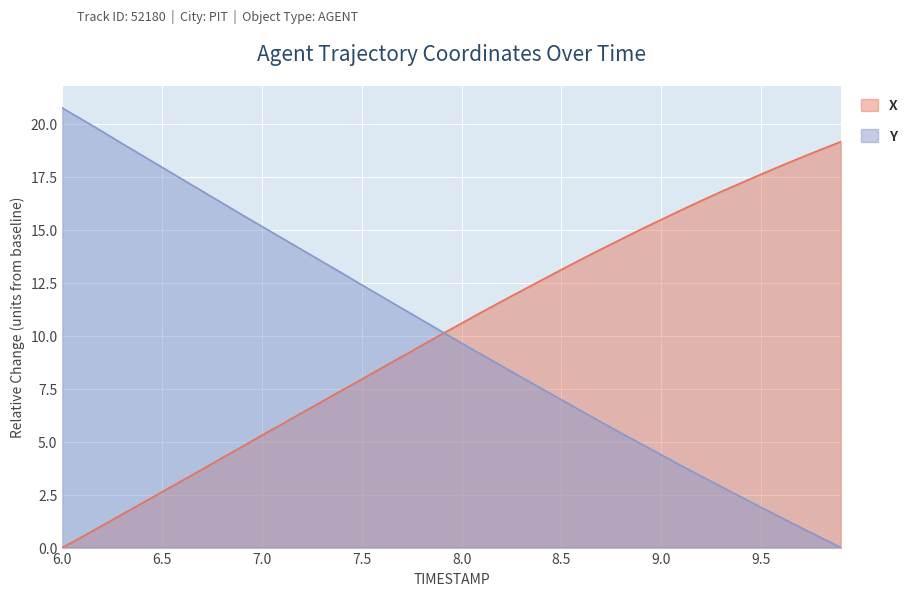

Is it true that Y equals 5.9 at 8.7?

True